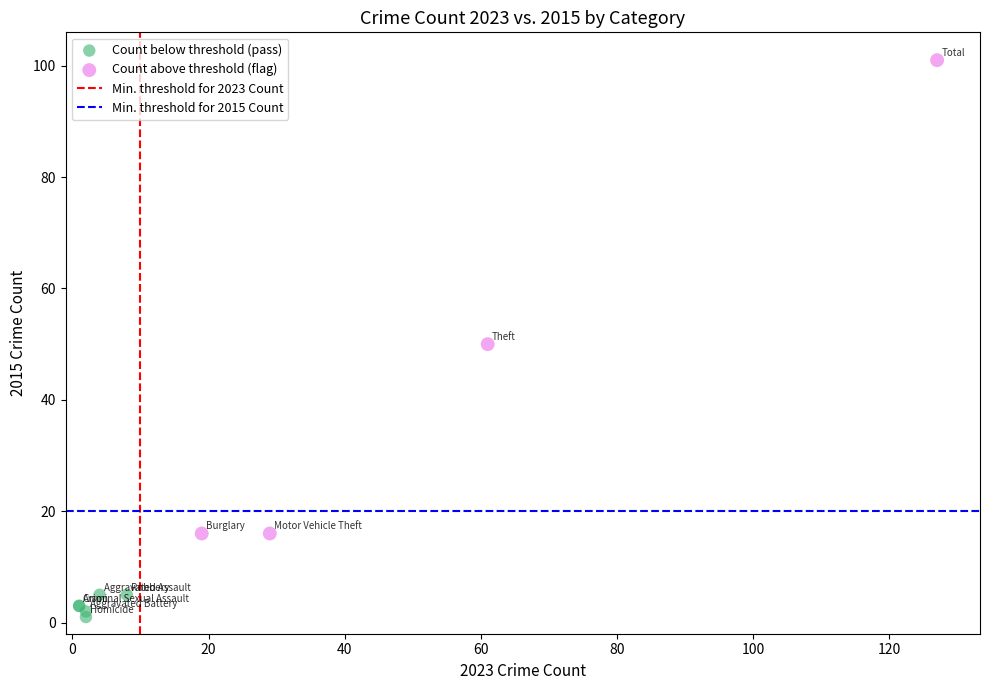

Which series has the largest Y range (max minus min)?

Count above threshold (flag)